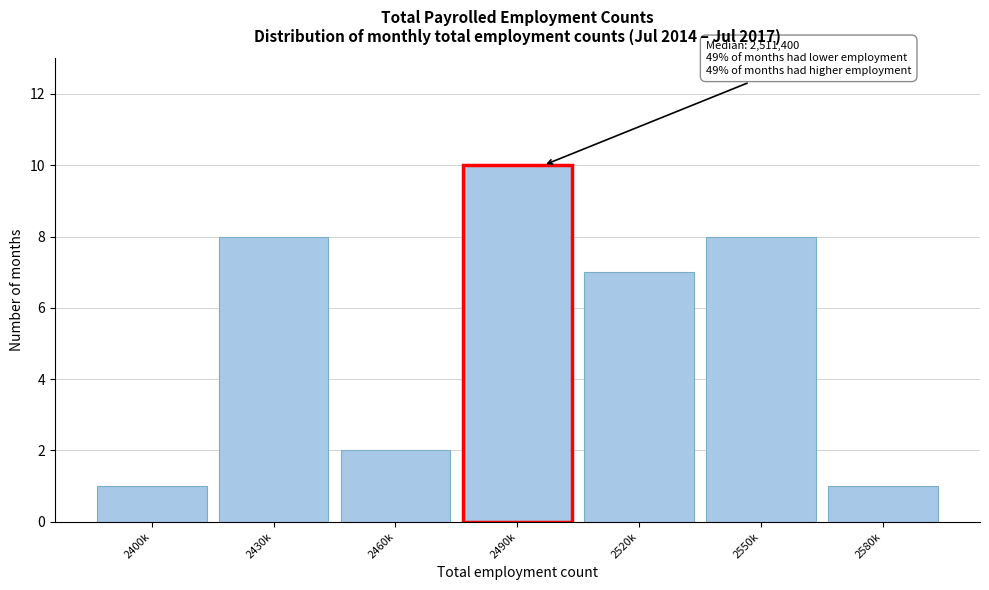

Reading right to left, what are all the values shown in this chart?

1	8	7	10	2	8	1